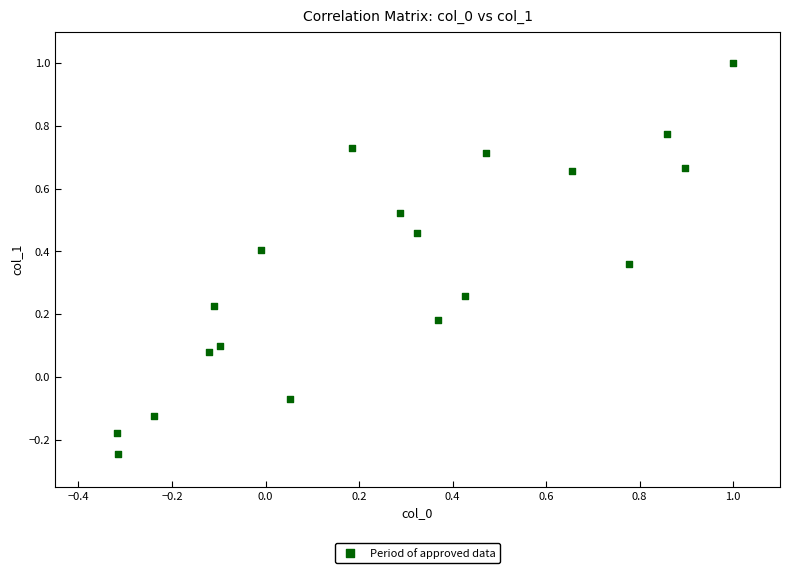

What is the range of X values (max minus min)?

1.3